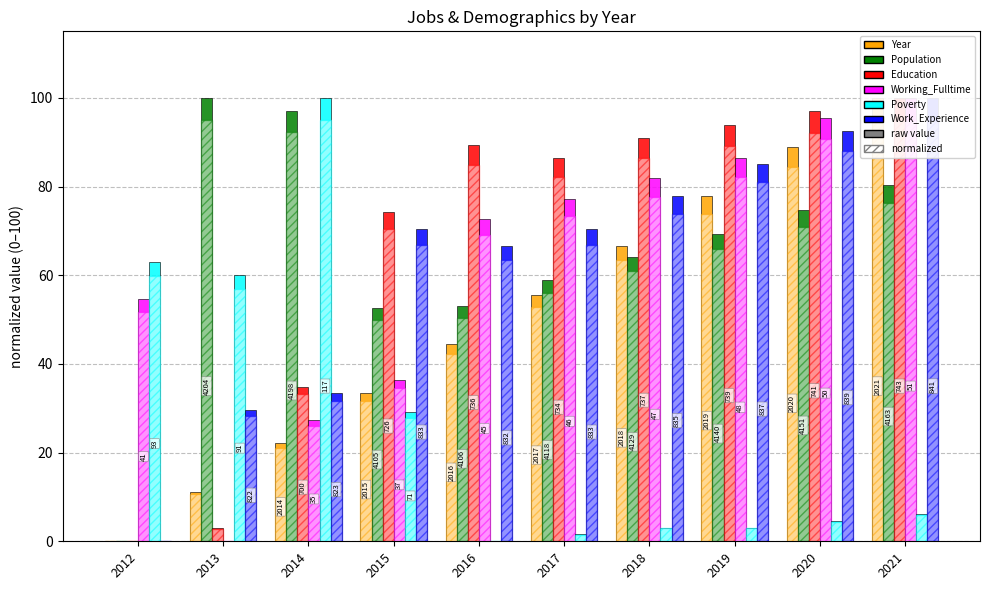

How many groups of bars are there?

10